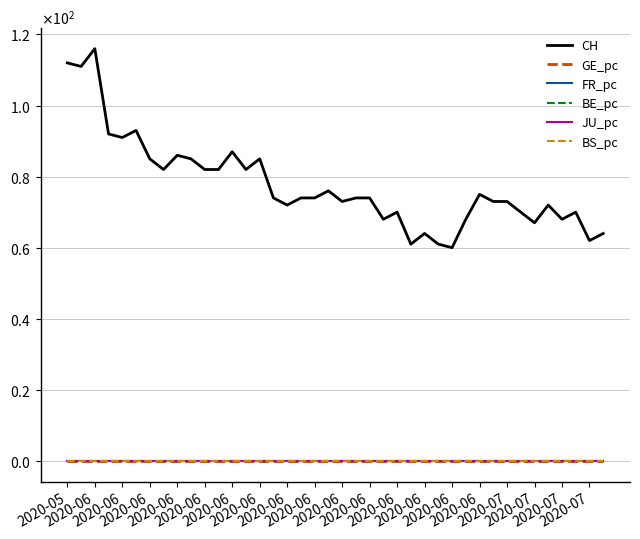

Does the chart display data point markers on the line(s)?

No